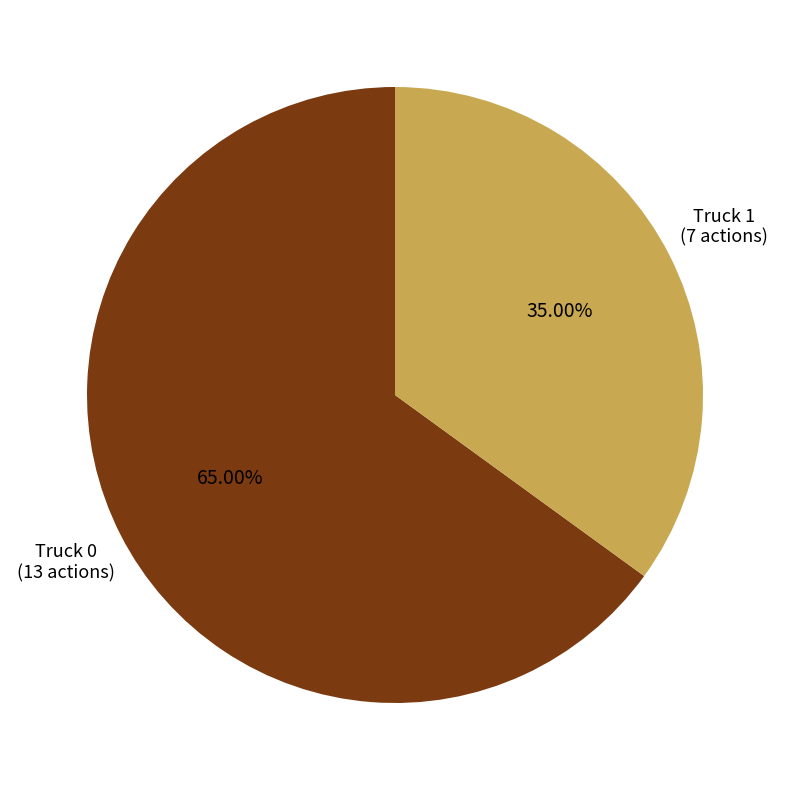

Is there a majority slice in this chart?

Yes